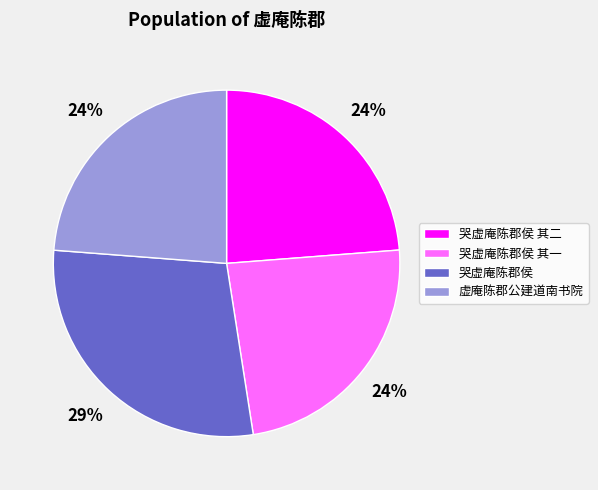

How many segments does this pie chart have?

4